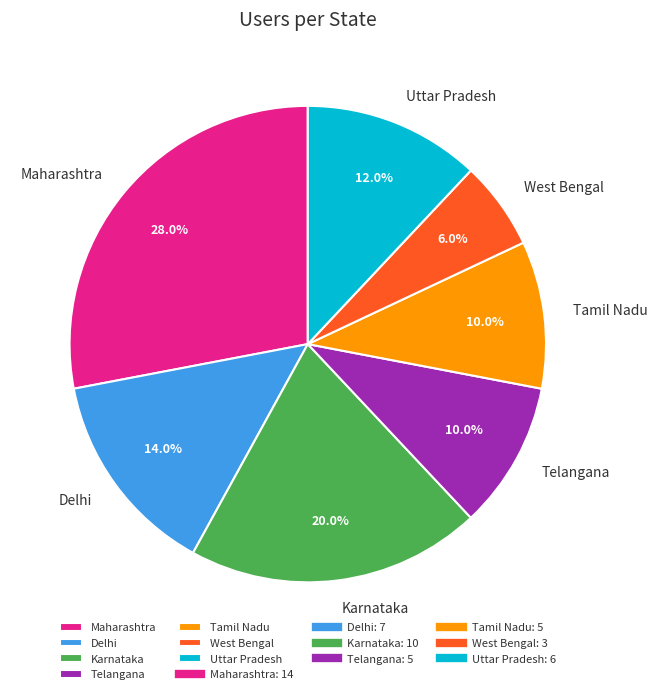

To the nearest percent, what percentage of the pie is Tamil Nadu?

10%